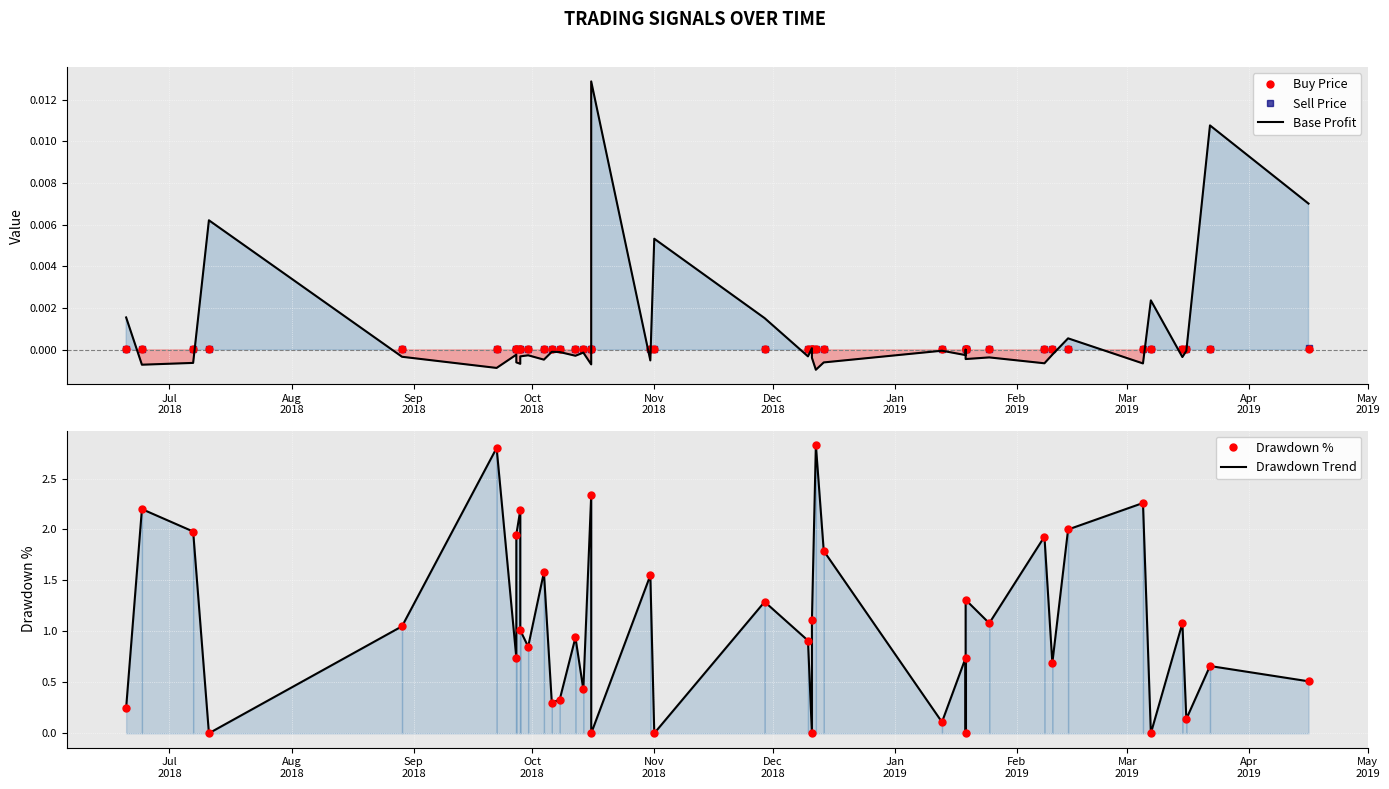

How many times do Drawdown Trend and Base Profit cross each other?

12